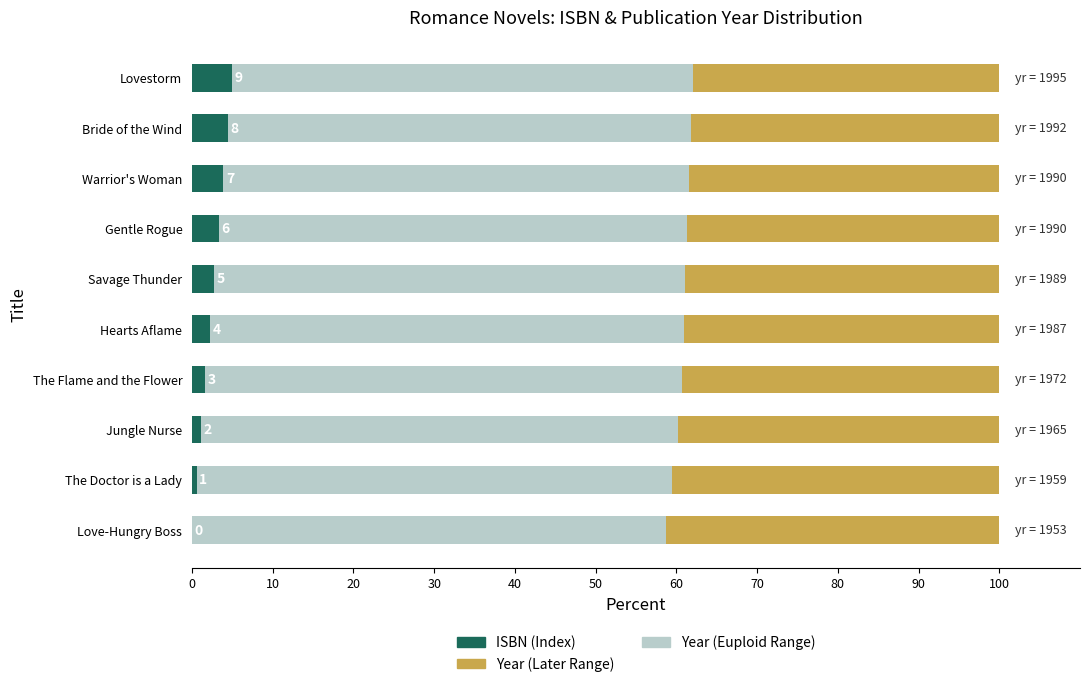

What is the maximum value for ISBN (Index)?

5.0